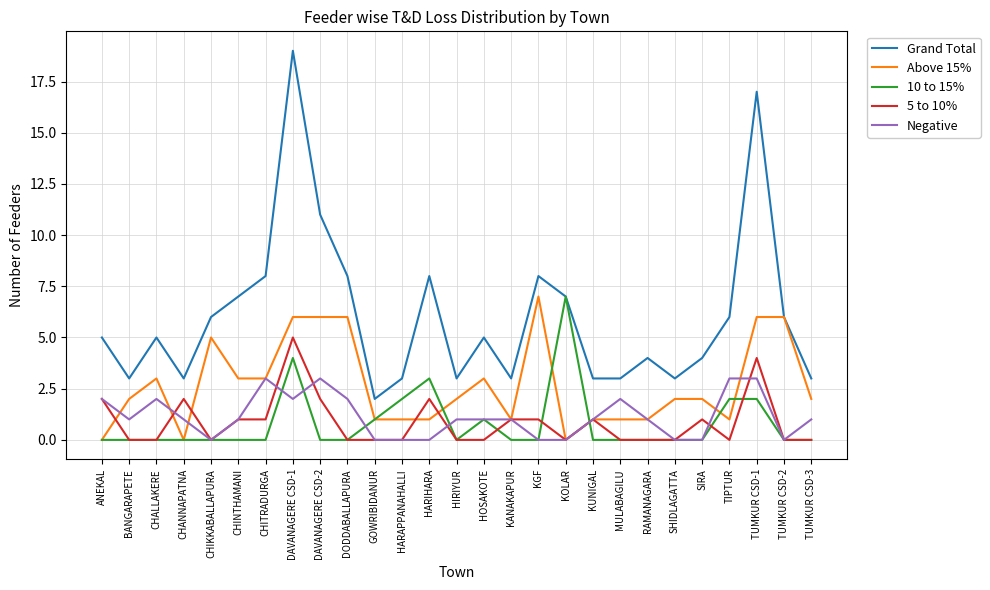

Between HOSAKOTE and TUMKUR CSD-3, which series saw the biggest shift?

Grand Total